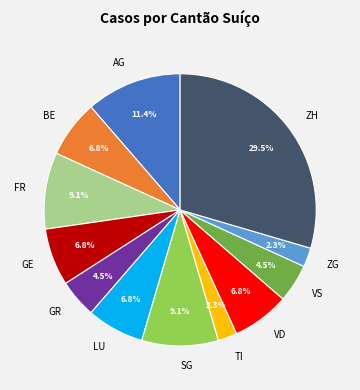

Combined, do ZH and VD account for over 50%?

No